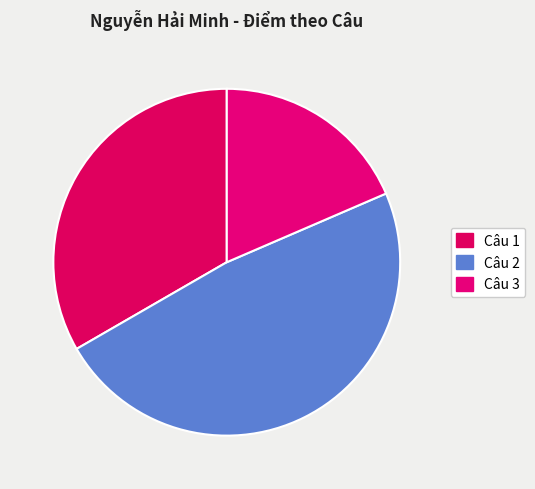

How many slices are in this pie chart?

3